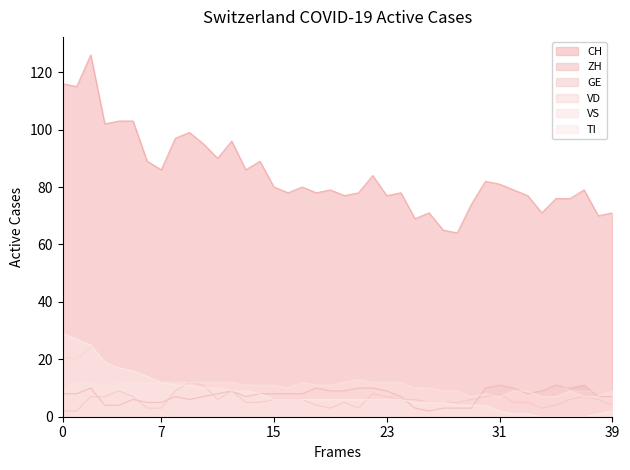

Where do VS and ZH first cross each other?

29 and 30